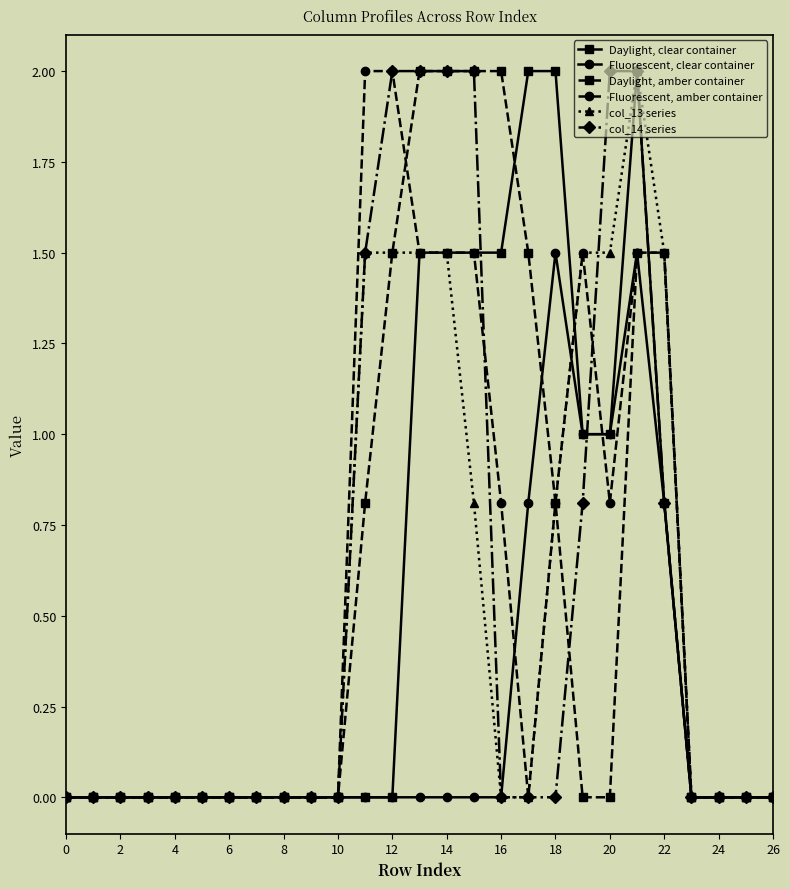

Reading right to left, what are all the values shown in this chart?

Daylight, clear container: 0.0	0.0	0.0	0.0	0.8	2.0	1.0	1.0	2.0	2.0	1.5	1.5	1.5	1.5	0.0	0.0	0.0	0.0	0.0	0.0	0.0	0.0	0.0	0.0	0.0	0.0	0.0
Fluorescent, clear container: 0.0	0.0	0.0	0.0	0.8	1.5	1.0	1.0	1.5	0.8	0.0	0.0	0.0	0.0	0.0	0.0	0.0	0.0	0.0	0.0	0.0	0.0	0.0	0.0	0.0	0.0	0.0
Daylight, amber container: 0.0	0.0	0.0	0.0	1.5	1.5	0.0	0.0	0.8	1.5	2.0	2.0	2.0	2.0	1.5	0.8	0.0	0.0	0.0	0.0	0.0	0.0	0.0	0.0	0.0	0.0	0.0
Fluorescent, amber container: 0.0	0.0	0.0	0.0	1.5	1.5	0.8	1.5	0.8	0.0	0.8	1.5	1.5	1.5	2.0	2.0	0.0	0.0	0.0	0.0	0.0	0.0	0.0	0.0	0.0	0.0	0.0
col_13 series: 0.0	0.0	0.0	0.0	1.5	2.0	1.5	1.5	0.8	0.0	0.0	0.8	1.5	1.5	1.5	1.5	0.0	0.0	0.0	0.0	0.0	0.0	0.0	0.0	0.0	0.0	0.0
col_14 series: 0.0	0.0	0.0	0.0	0.8	2.0	2.0	0.8	0.0	0.0	0.0	2.0	2.0	2.0	2.0	1.5	0.0	0.0	0.0	0.0	0.0	0.0	0.0	0.0	0.0	0.0	0.0